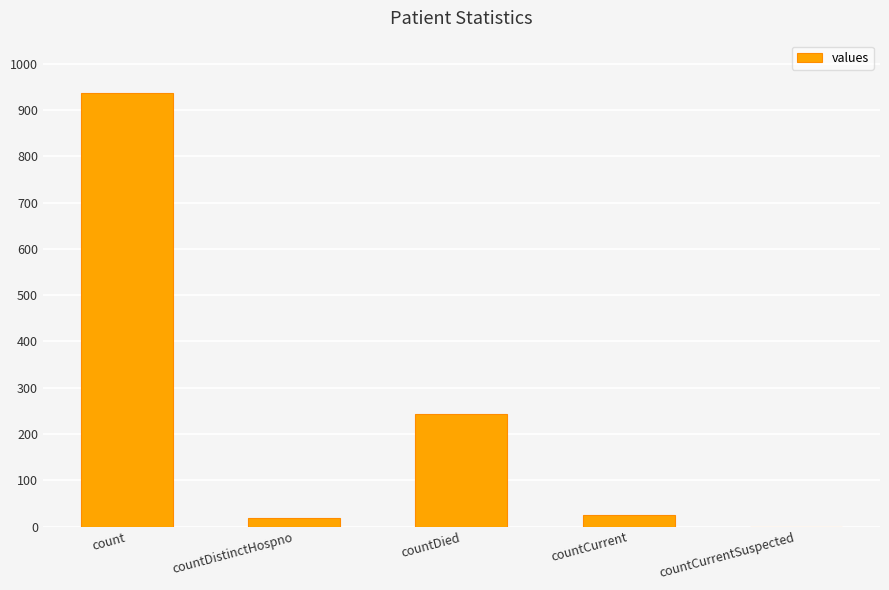

Is it true that the value at countDistinctHospno is 18?

True